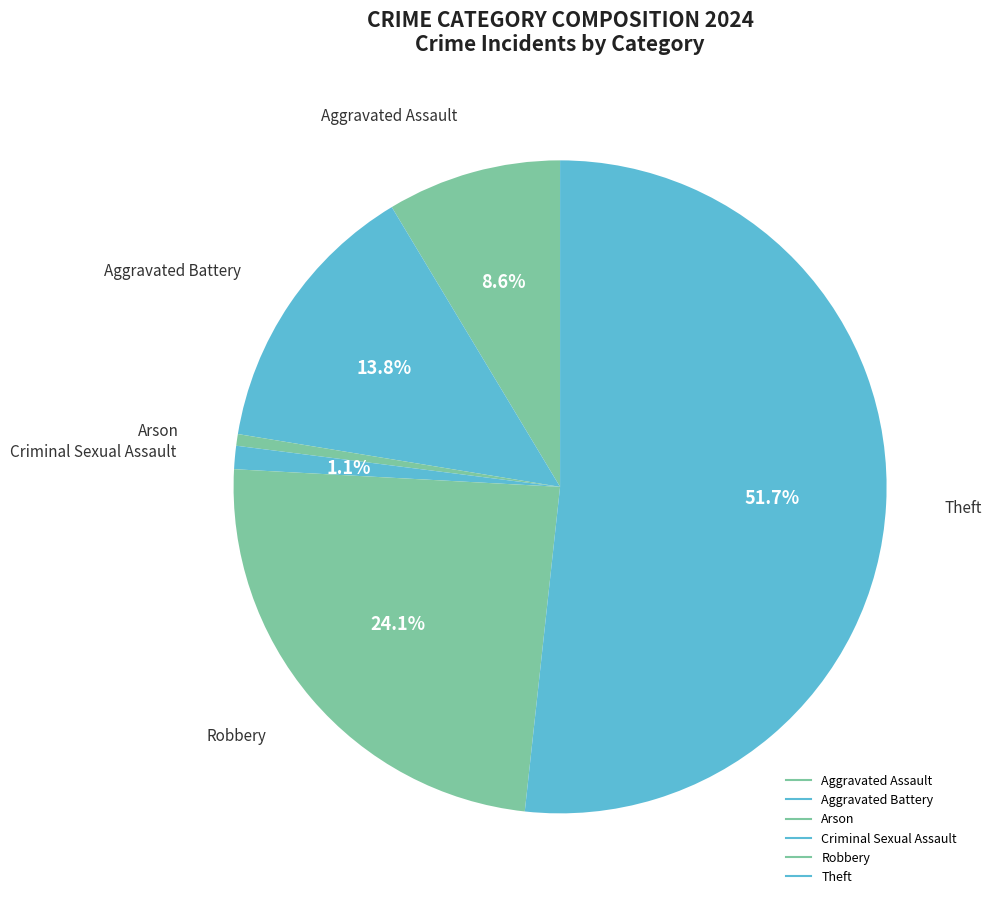

Does Robbery account for over 50% of the chart?

No